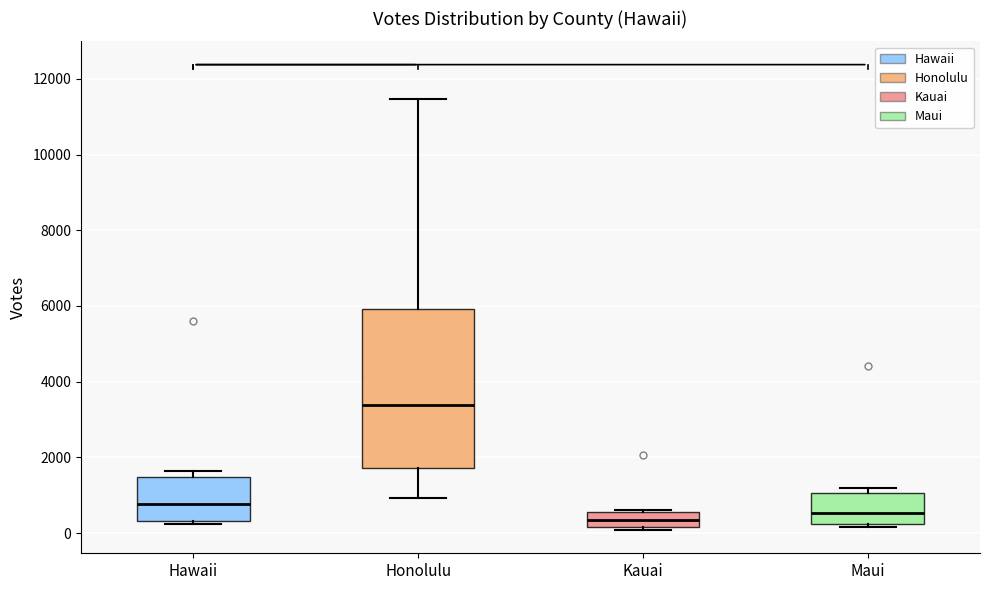

Where is the upper edge of the box for Hawaii on the y-axis? The values are not printed on the chart, so give them approximately, as read against the axis.

1400